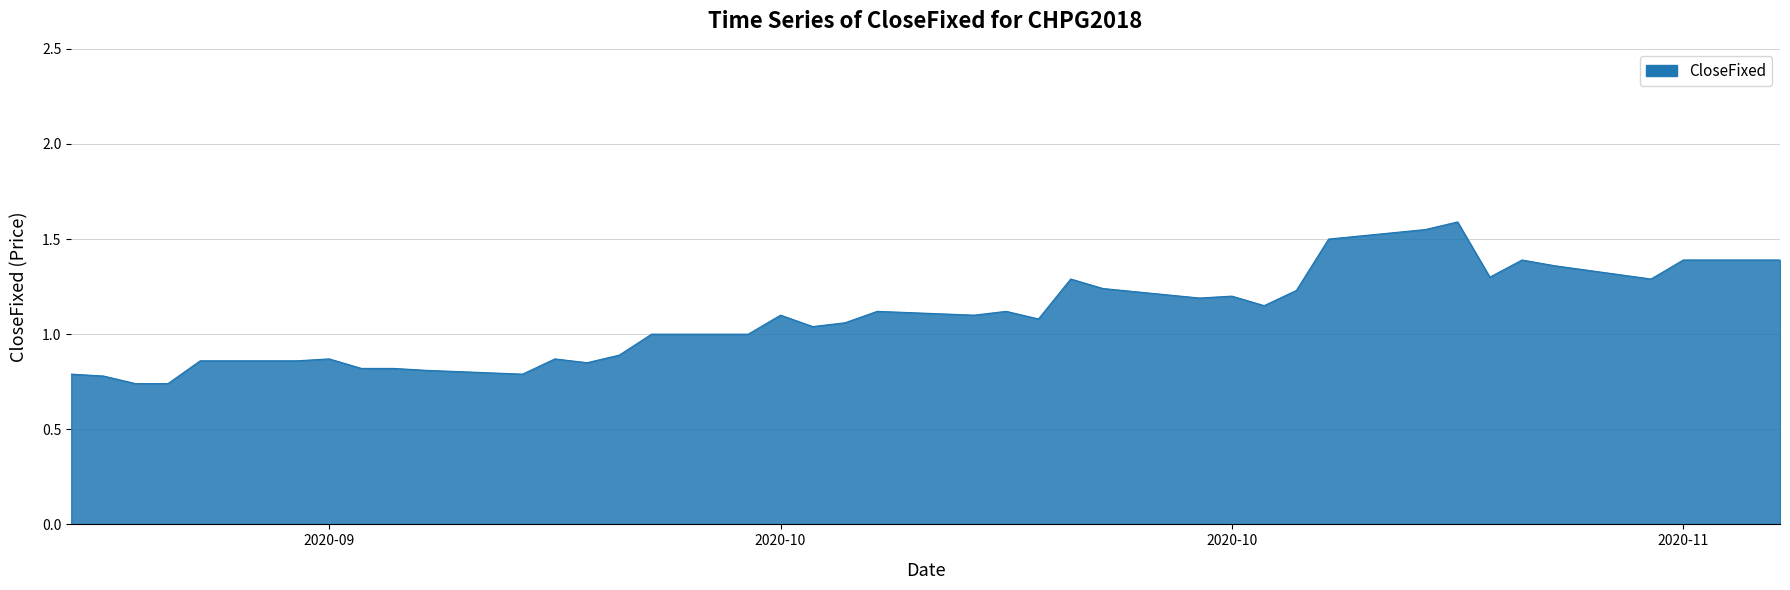

What is the difference between the maximum and minimum values?

0.9